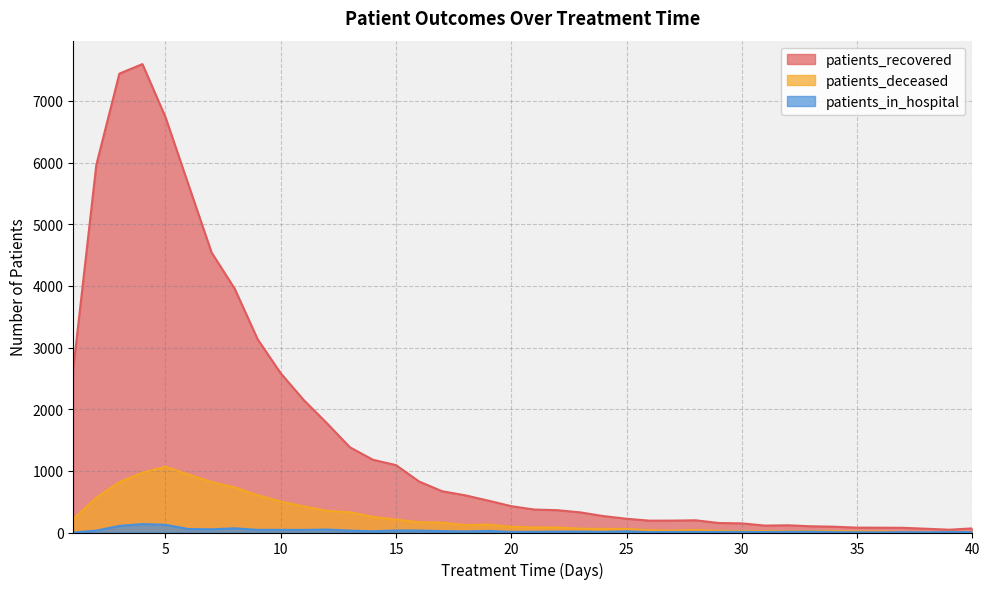

At 24, list the series in order from largest to smallest.

patients_recovered, patients_deceased, patients_in_hospital